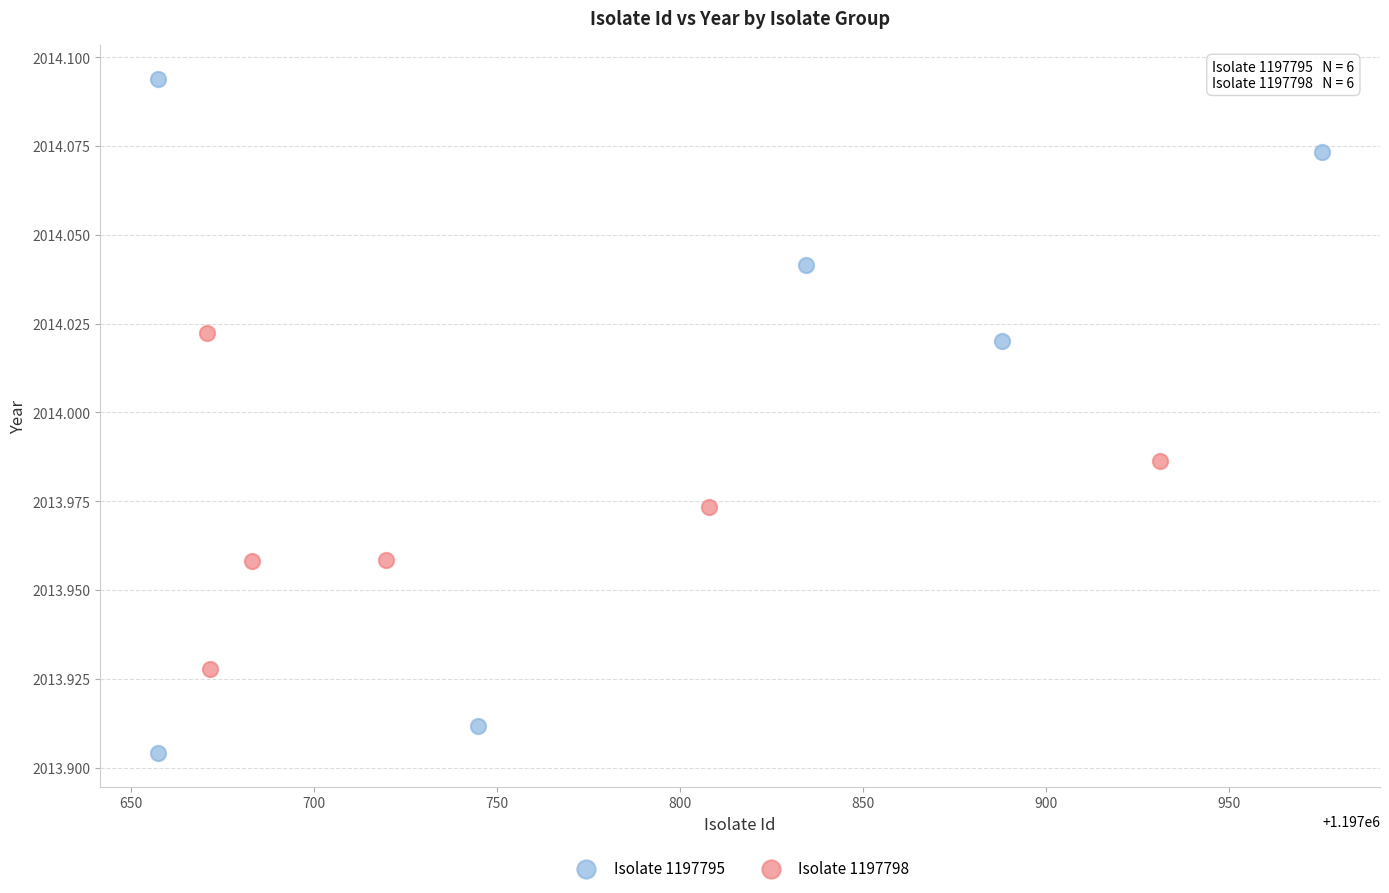

Which series contains the lowest Y value?

Isolate 1197795